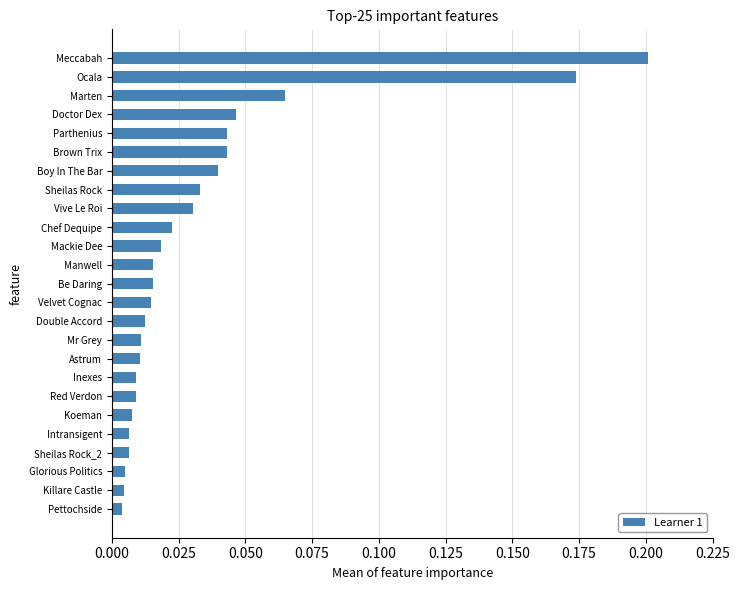

Which label corresponds to the largest value in the chart?

Meccabah